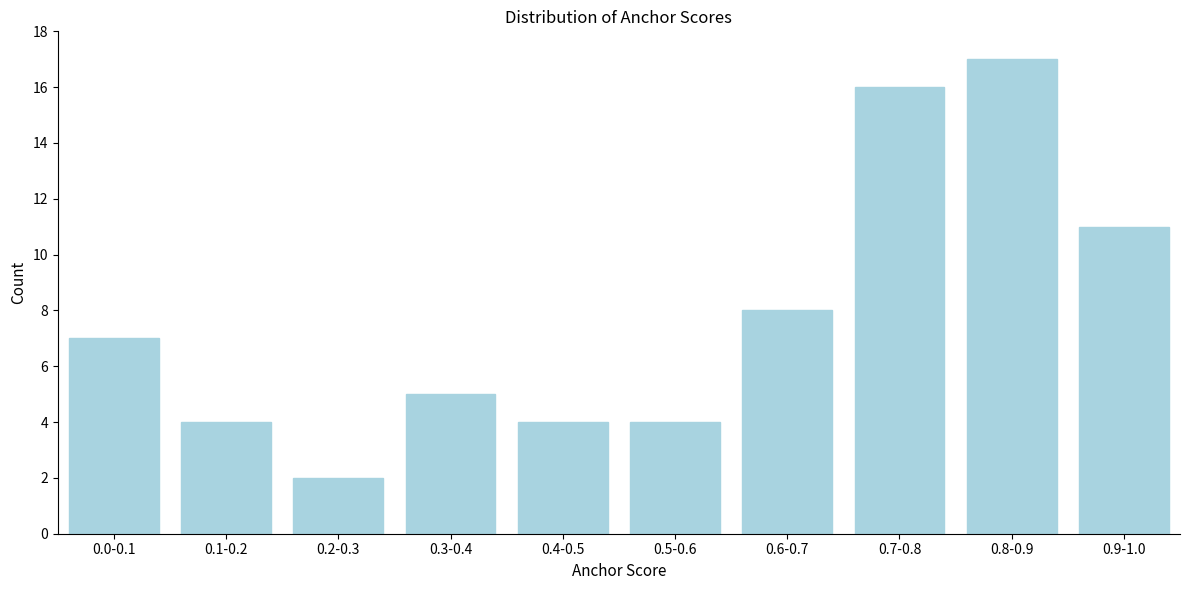

Reading right to left, list all the values displayed in this chart.

11	17	16	8	4	4	5	2	4	7